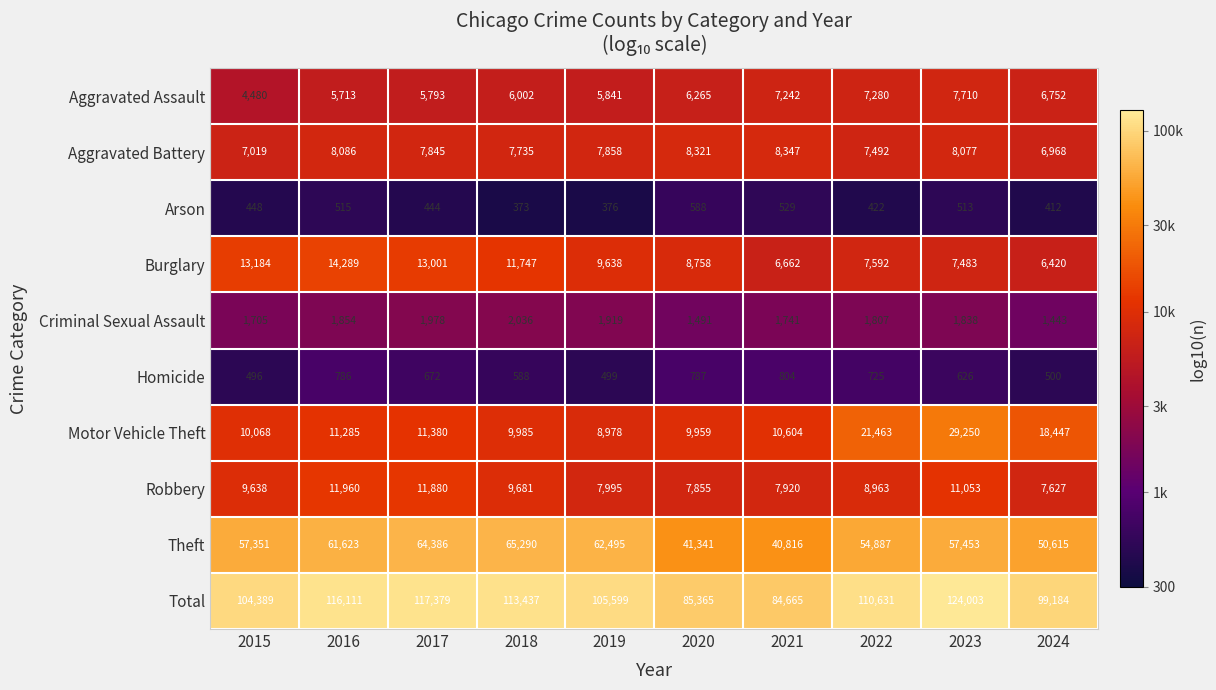

Which series has the largest total across all categories?

Total